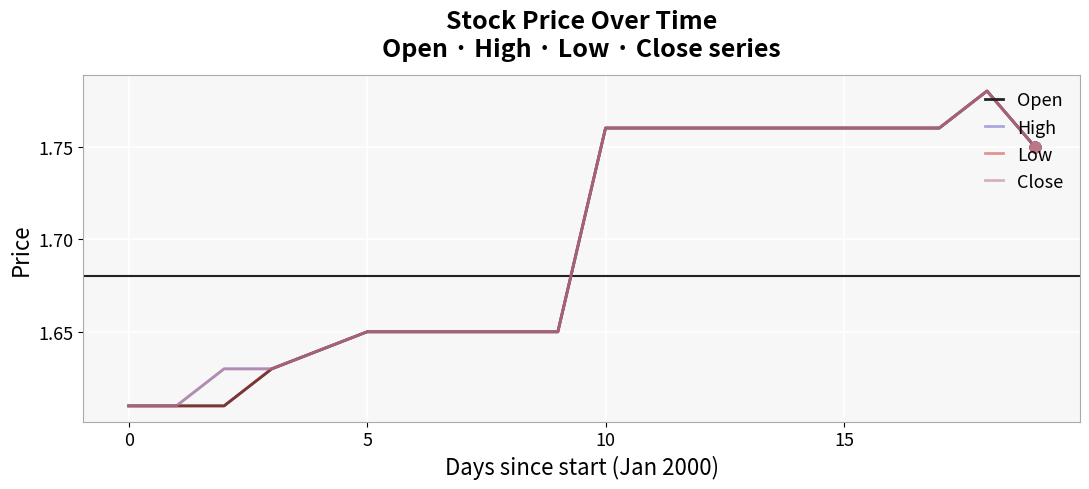

Which series has the largest total across all categories?

High